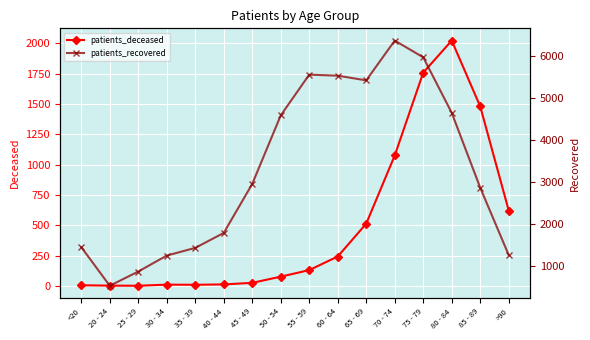

What is the total value across all series at 20 - 24?

538